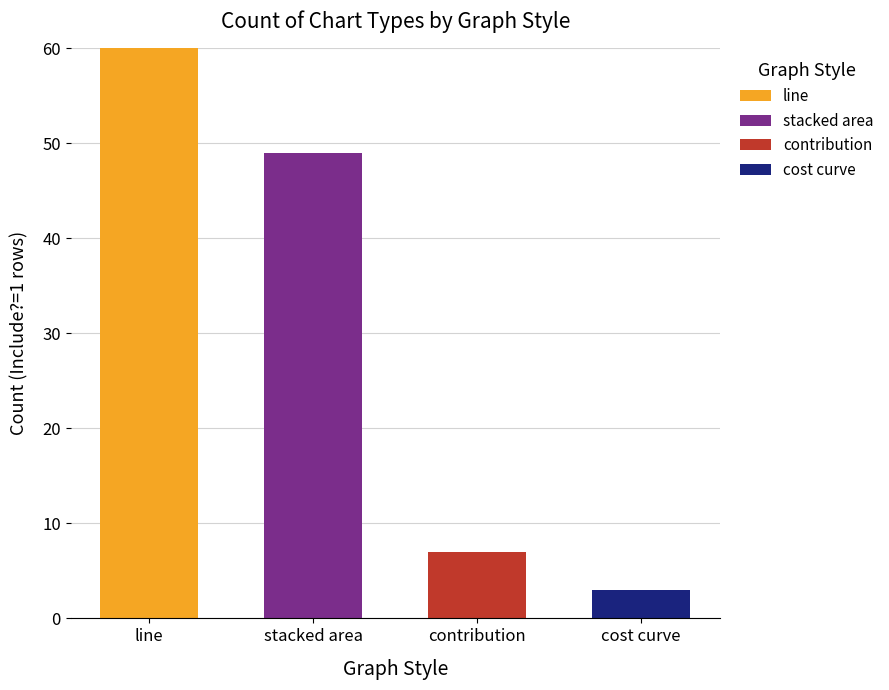

What are all the series names shown in the legend?

line, stacked area, contribution, cost curve